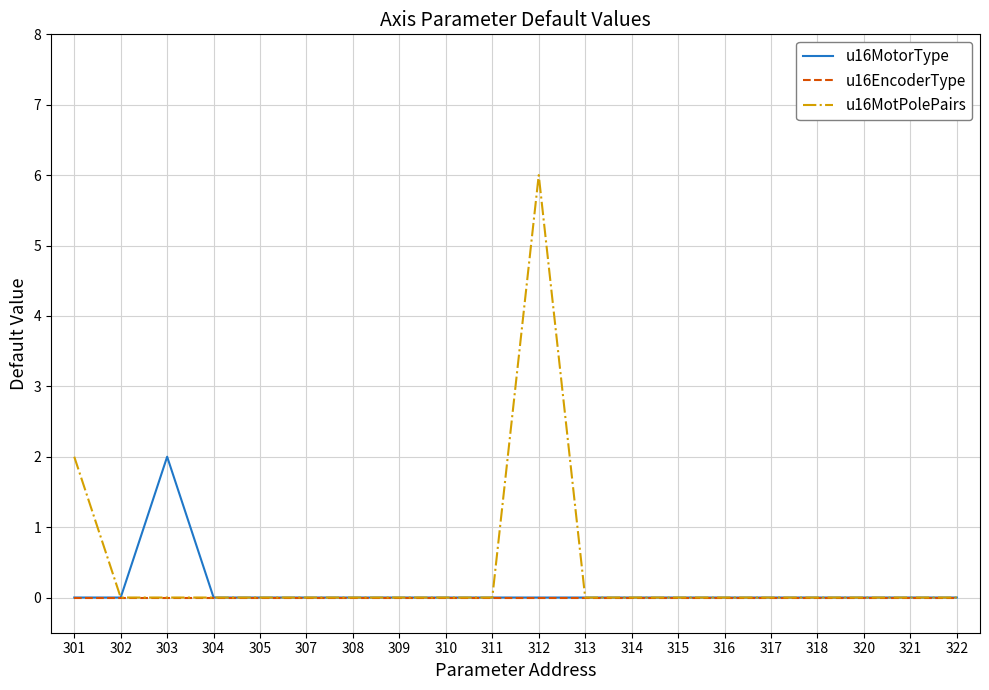

Which series has the widest spread of values?

u16MotPolePairs